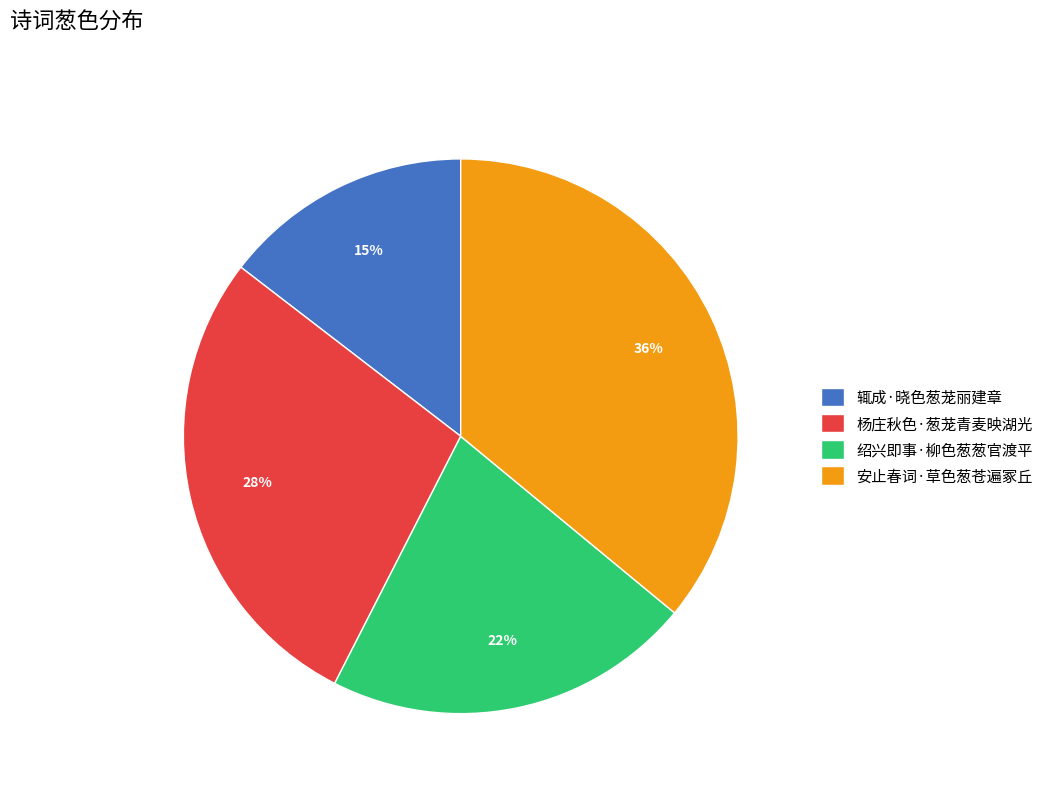

To the nearest percent, what is the average slice percentage?

25%